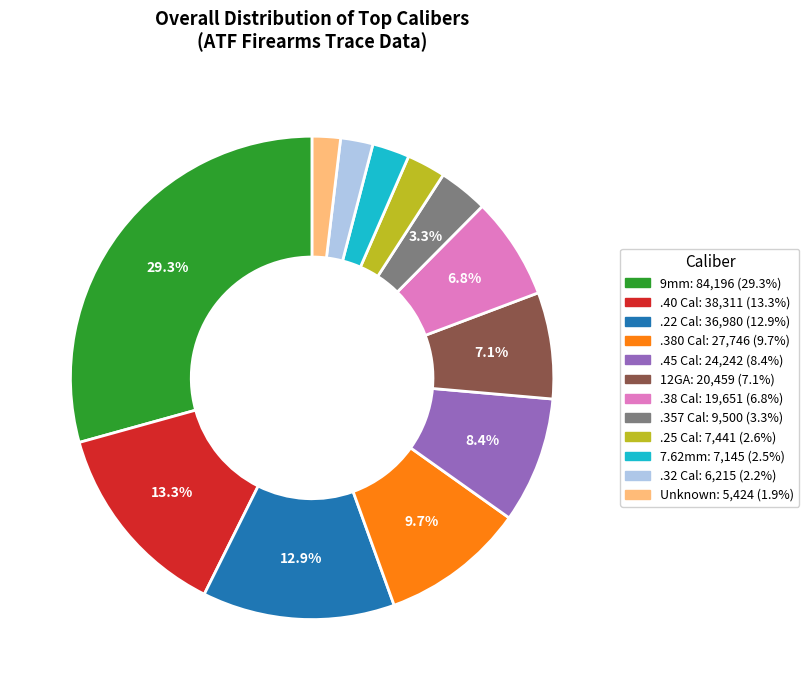

The Unknown slice represents 2% of the pie. True or false?

True